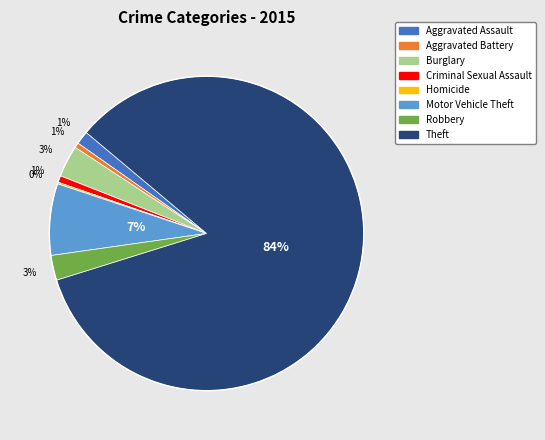

To the nearest percent, what is the difference between the largest and smallest slice percentages?

84%